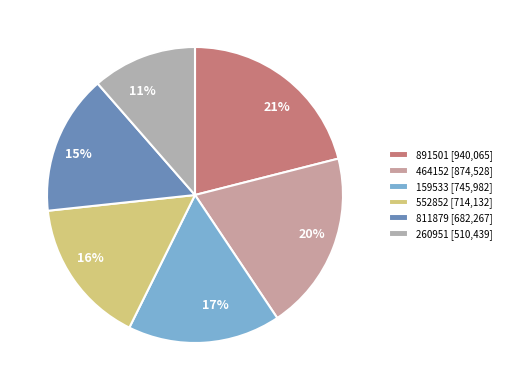

How many segments does this pie chart have?

6